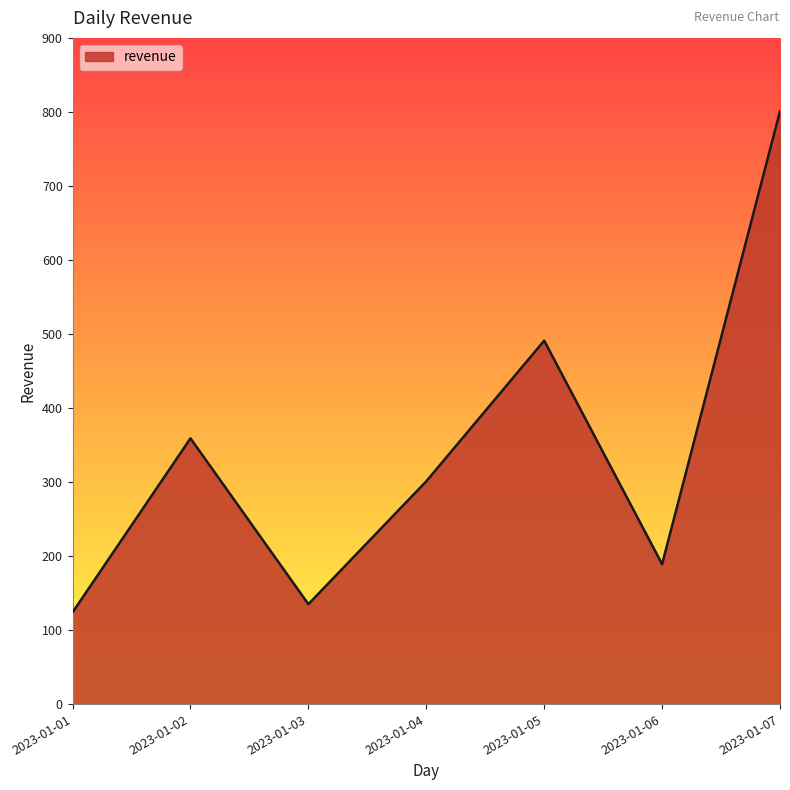

Is it true that the value at 2023-01-02 is 567?

False